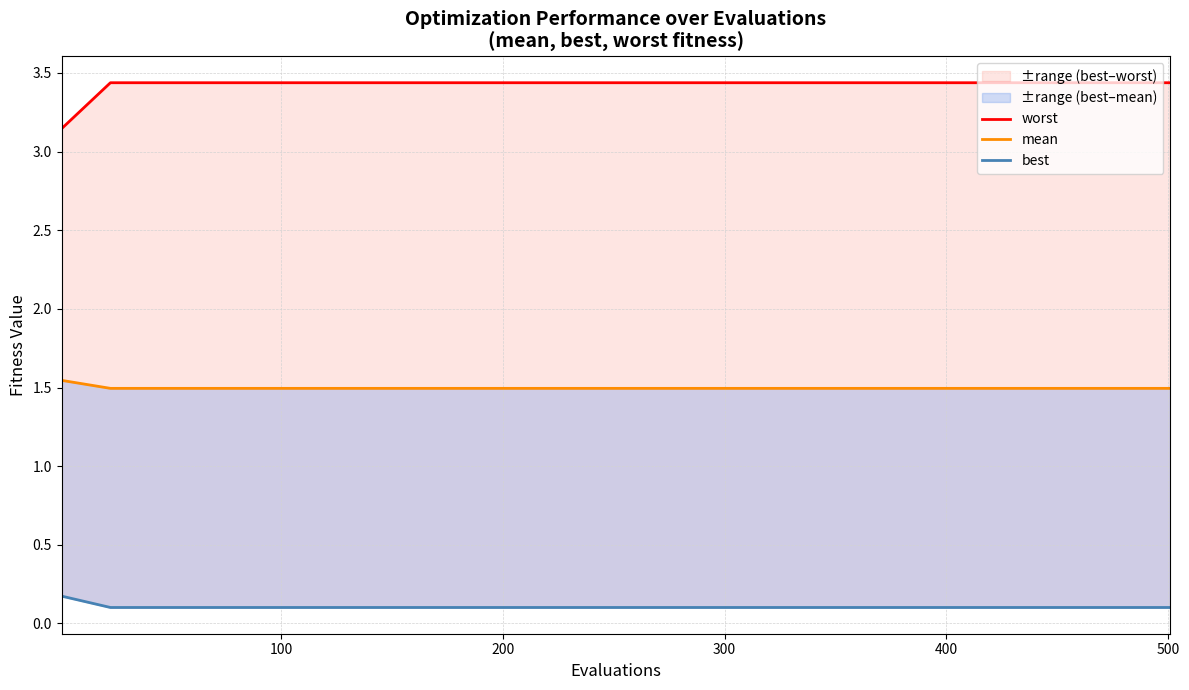

Is the value of best at 17 greater than the value of worst at 15?

No